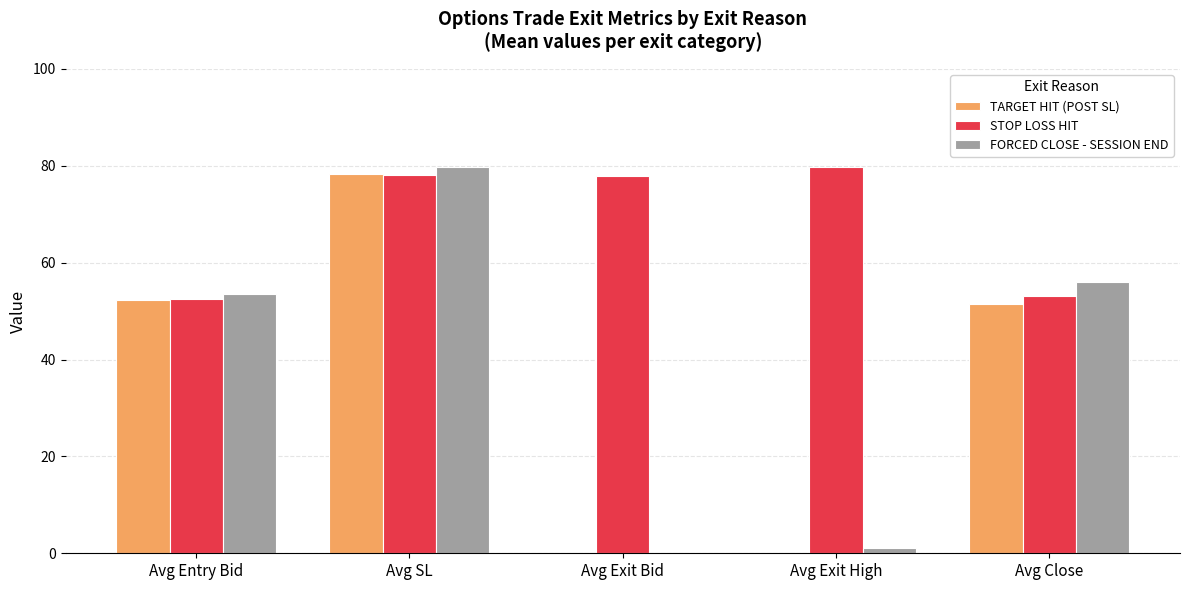

How many values in the STOP LOSS HIT series exceed 77?

3